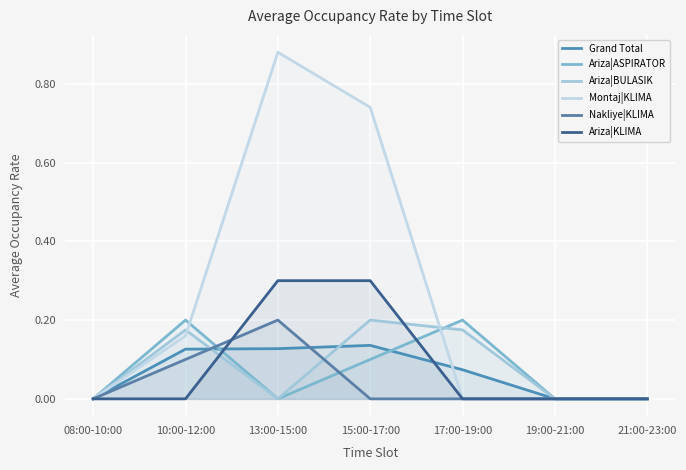

What is the label of the 1st point from the left?

08:00-10:00